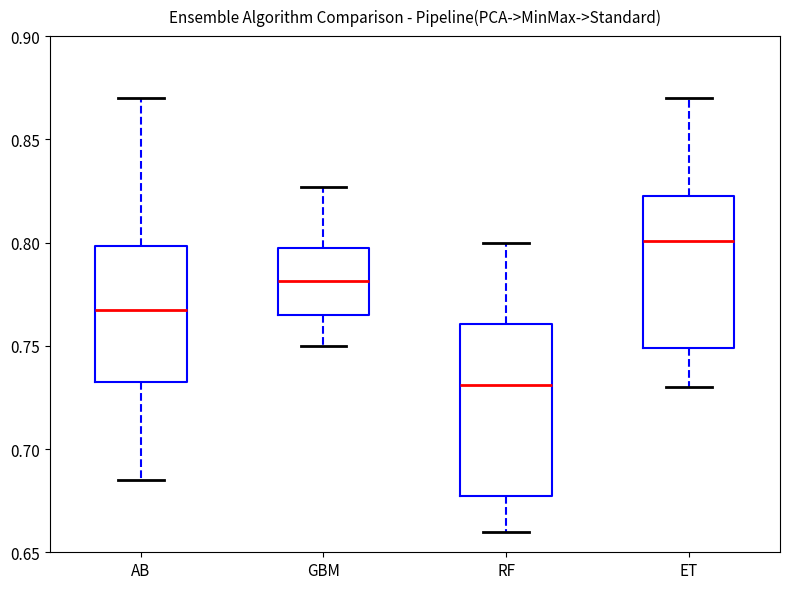

Which box is the tallest, from its lower edge to its upper edge?

RF